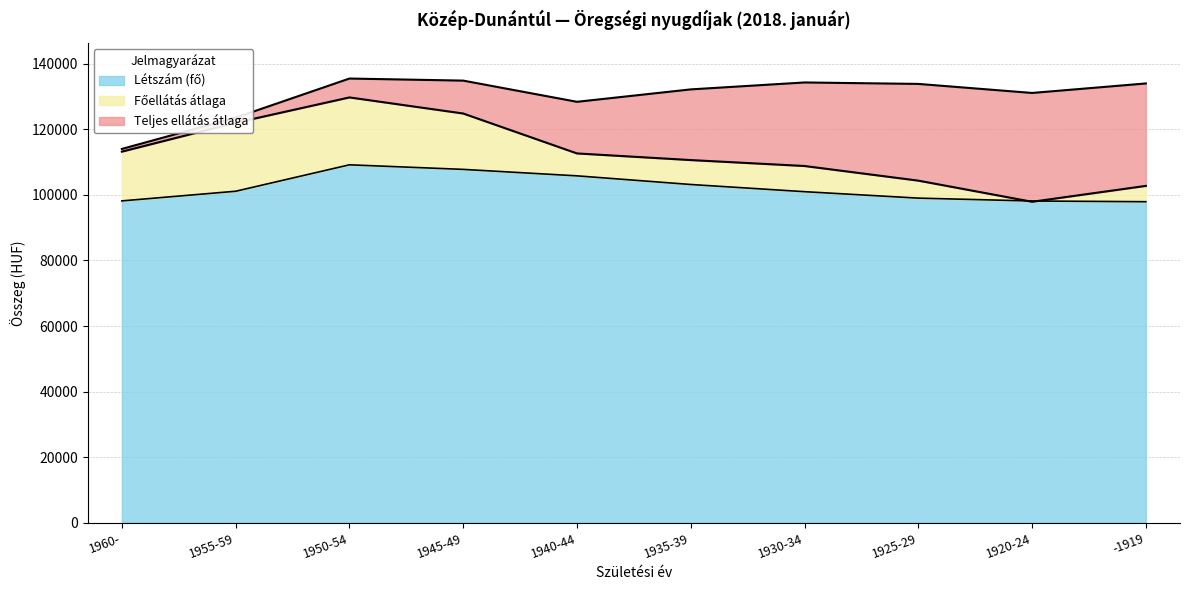

Where is Létszám (fő) nearest to the value 103549?

1935-39